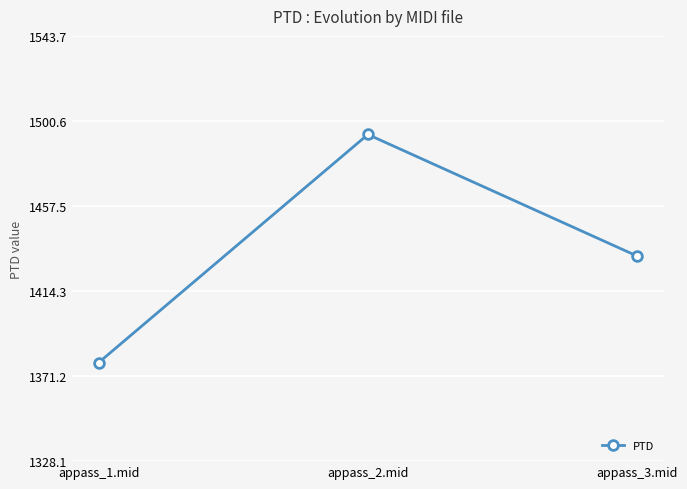

What is the label of the 2nd point from the left?

appass_2.mid